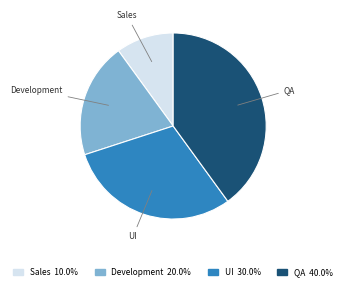

Which category has the smallest portion of the pie?

Sales